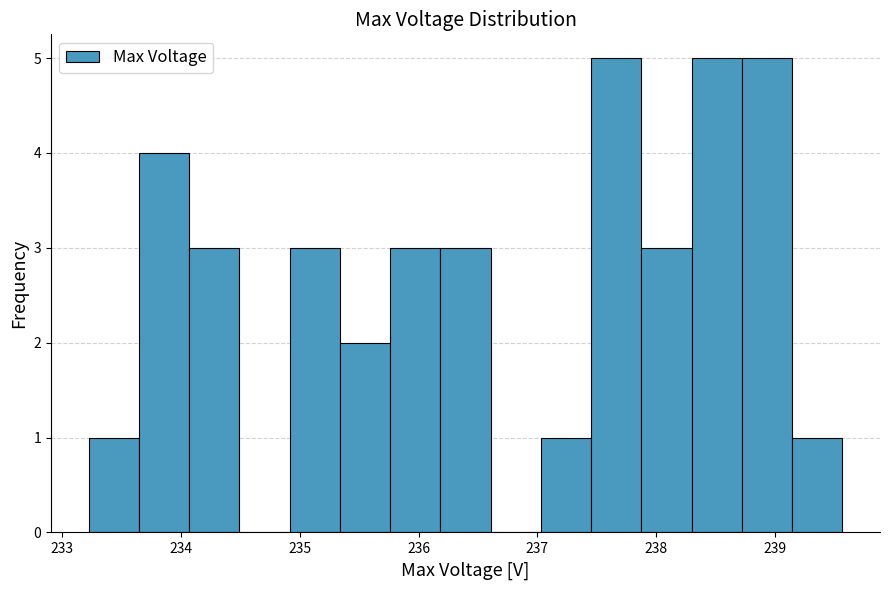

Reading left to right, transcribe this chart: for each bar, give the range it covers on the x-axis and its height. Neither the bar edges nor the heights are printed on the chart, so give them approximately, as read against the axes.

233.2 to 233.6: 1
233.6 to 234.1: 4
234.1 to 234.5: 3
234.5 to 234.9: 0
234.9 to 235.3: 3
235.3 to 235.8: 2
235.8 to 236.2: 3
236.2 to 236.6: 3
236.6 to 237.0: 0
237.0 to 237.5: 1
237.5 to 237.9: 5
237.9 to 238.3: 3
238.3 to 238.7: 5
238.7 to 239.1: 5
239.1 to 239.6: 1